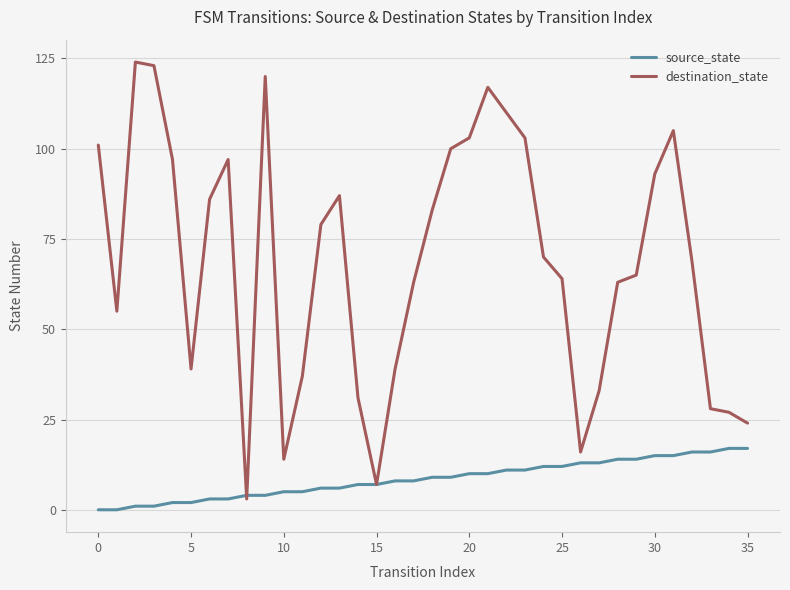

What is the maximum value for destination_state?

124